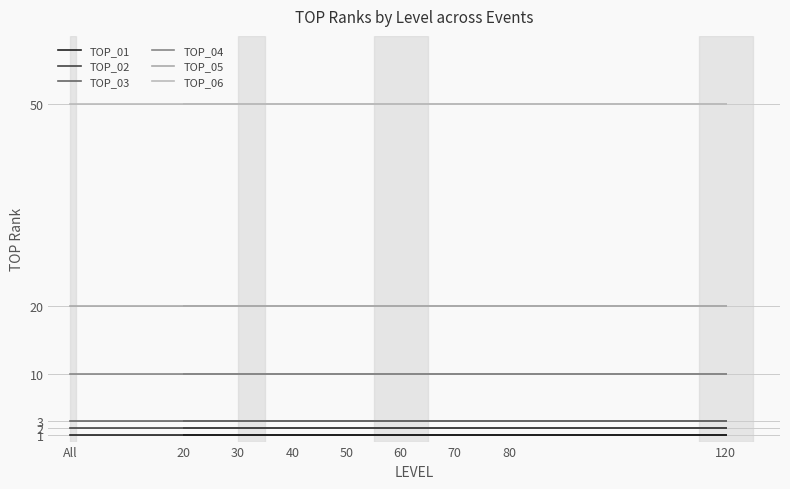

Reading left to right, list all the values displayed in this chart.

TOP_01: 20=1	30=1	40=1	50=1	60=1	70=1	80=1	120=1	All=1
TOP_02: 20=2	30=2	40=2	50=2	60=2	70=2	80=2	120=2	All=2
TOP_03: 20=3	30=3	40=3	50=3	60=3	70=3	80=3	120=3	All=3
TOP_04: 20=10	30=10	40=10	50=10	60=10	70=10	80=10	120=10	All=10
TOP_05: 20=20	30=20	40=20	50=20	60=20	70=20	80=20	120=20	All=20
TOP_06: 20=50	30=50	40=50	50=50	60=50	70=50	80=50	120=50	All=50